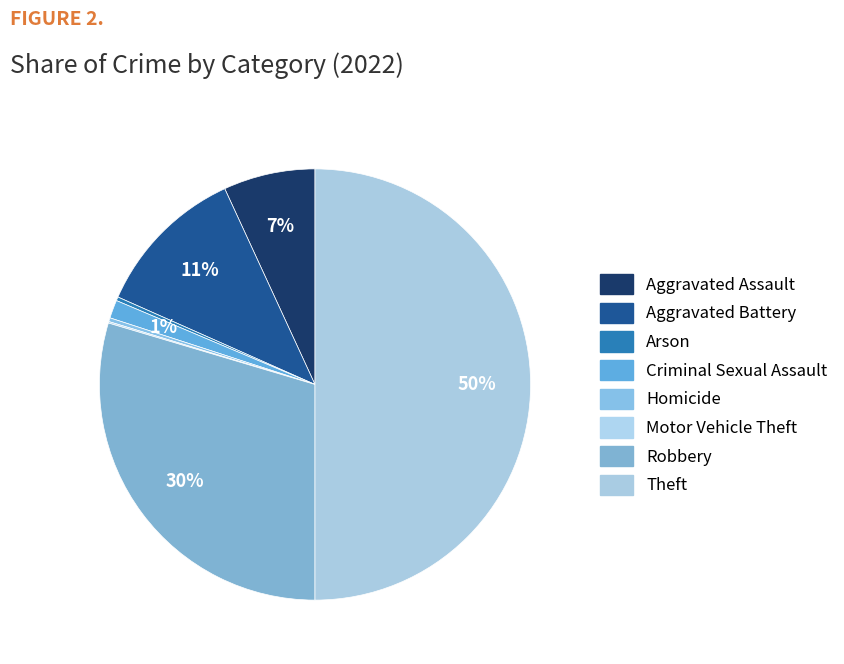

How many segments does this pie chart have?

8